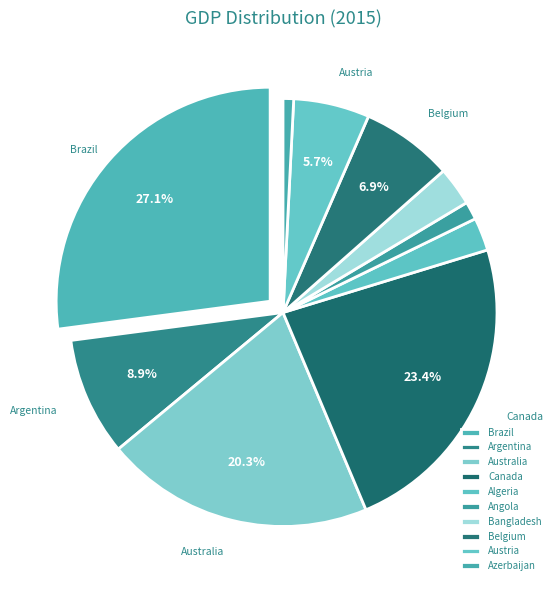

Count the number of slices in the pie.

10